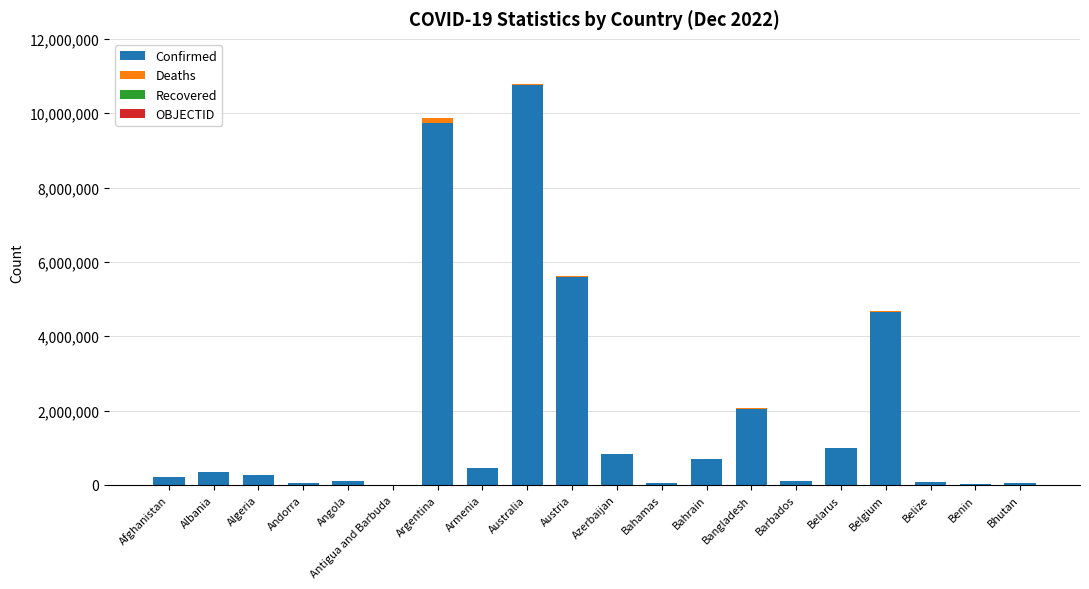

At which category is the sum across all series the highest?

Australia